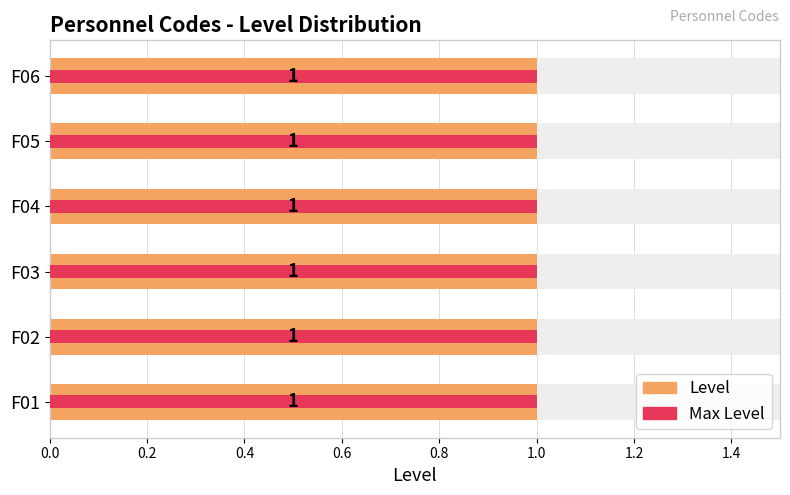

At 0.8, list the series in order from largest to smallest.

Level, Max Level